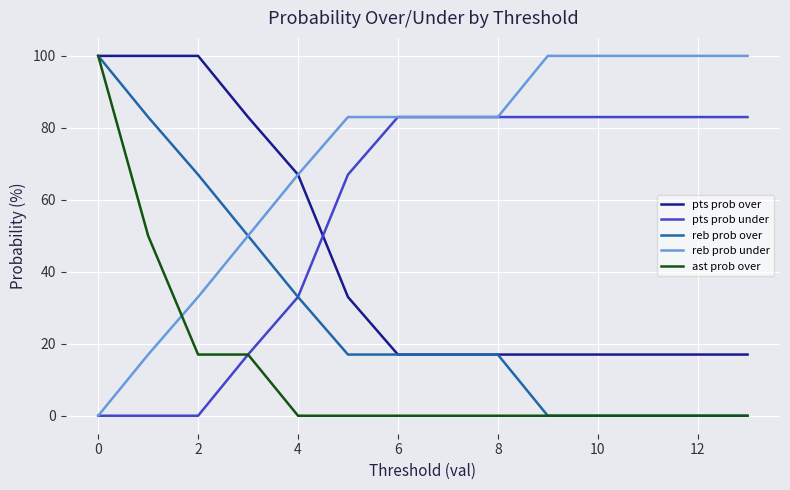

List the series in order of their overall mean, highest first.

reb prob under, pts prob under, pts prob over, reb prob over, ast prob over